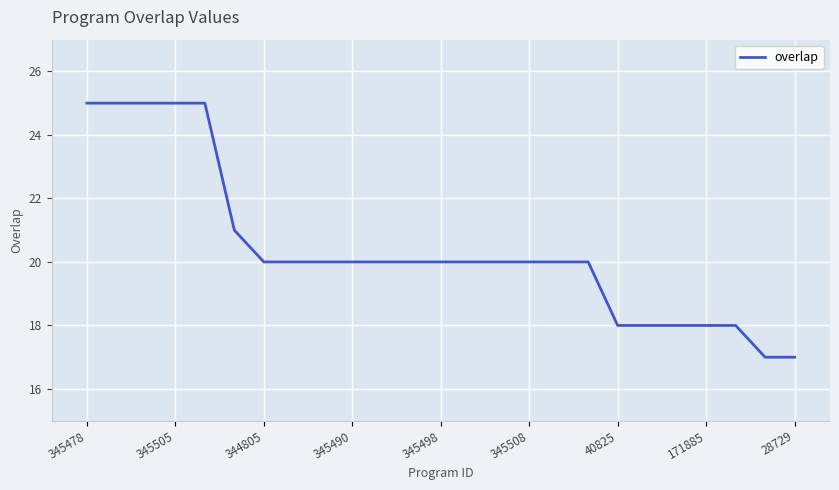

What is the maximum value shown in the chart?

25